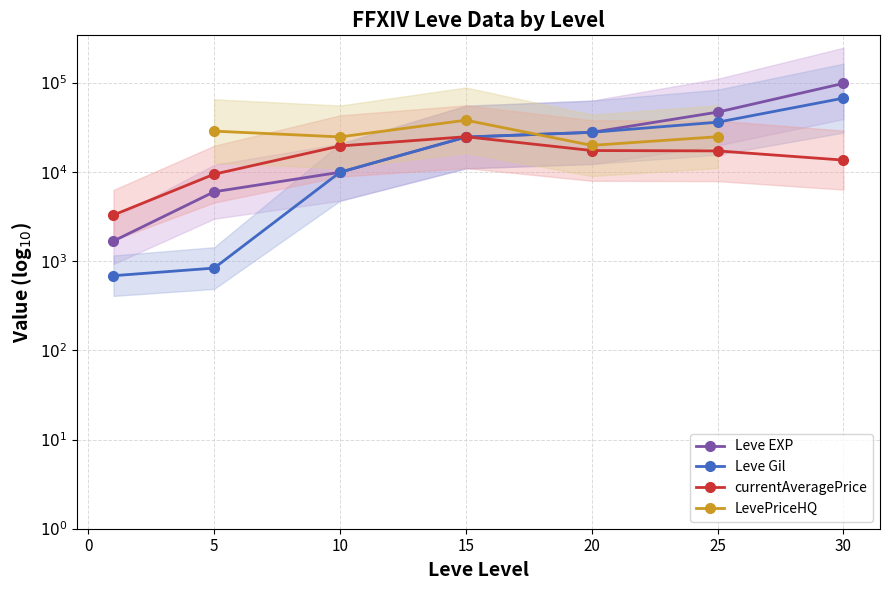

How many data points in Leve Gil are less than 4?

3